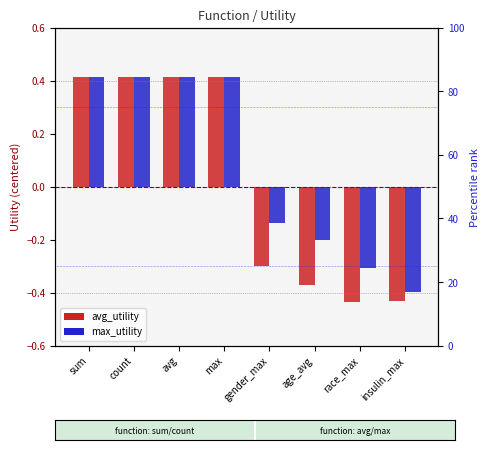

Where does the max_utility series first go above 0?

sum